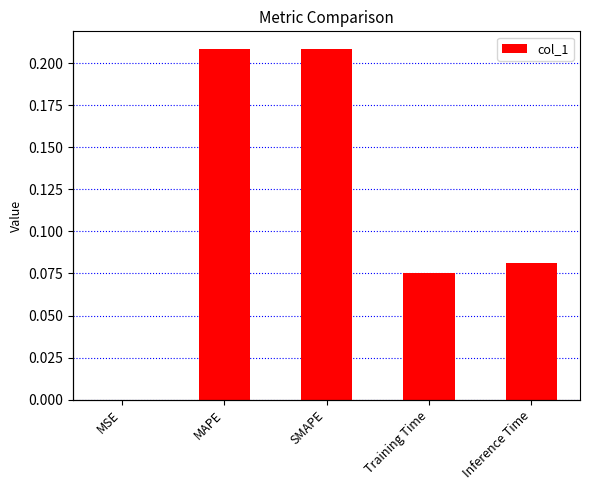

At which category does the chart reach its peak across all series?

SMAPE